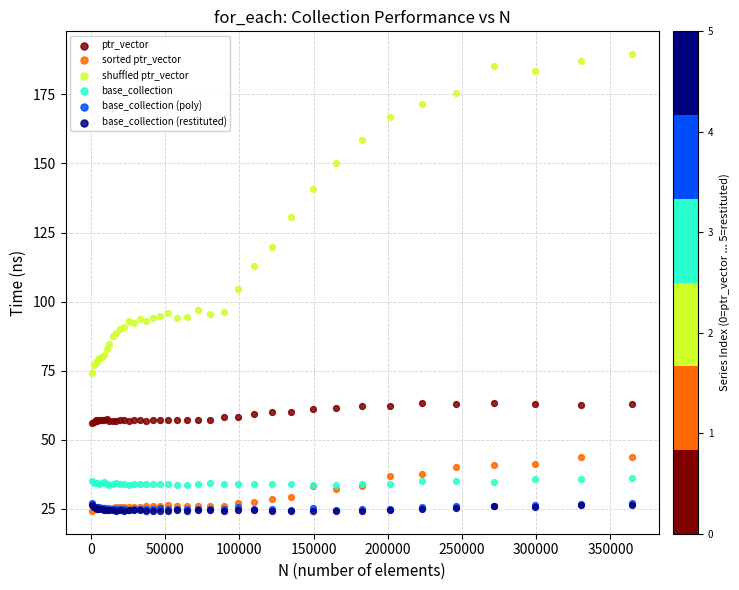

Which series reaches the maximum Y coordinate?

shuffled ptr_vector